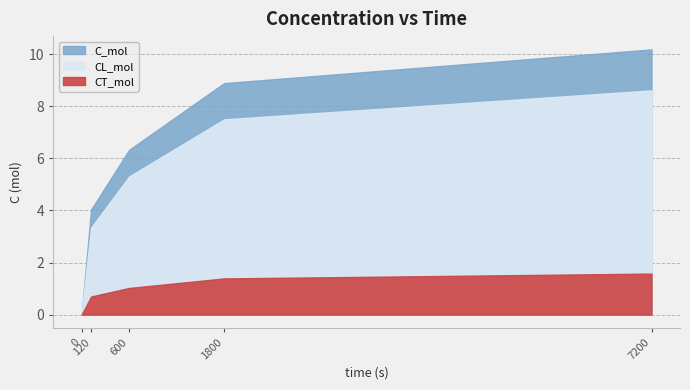

Does the chart display data point markers on the line(s)?

No